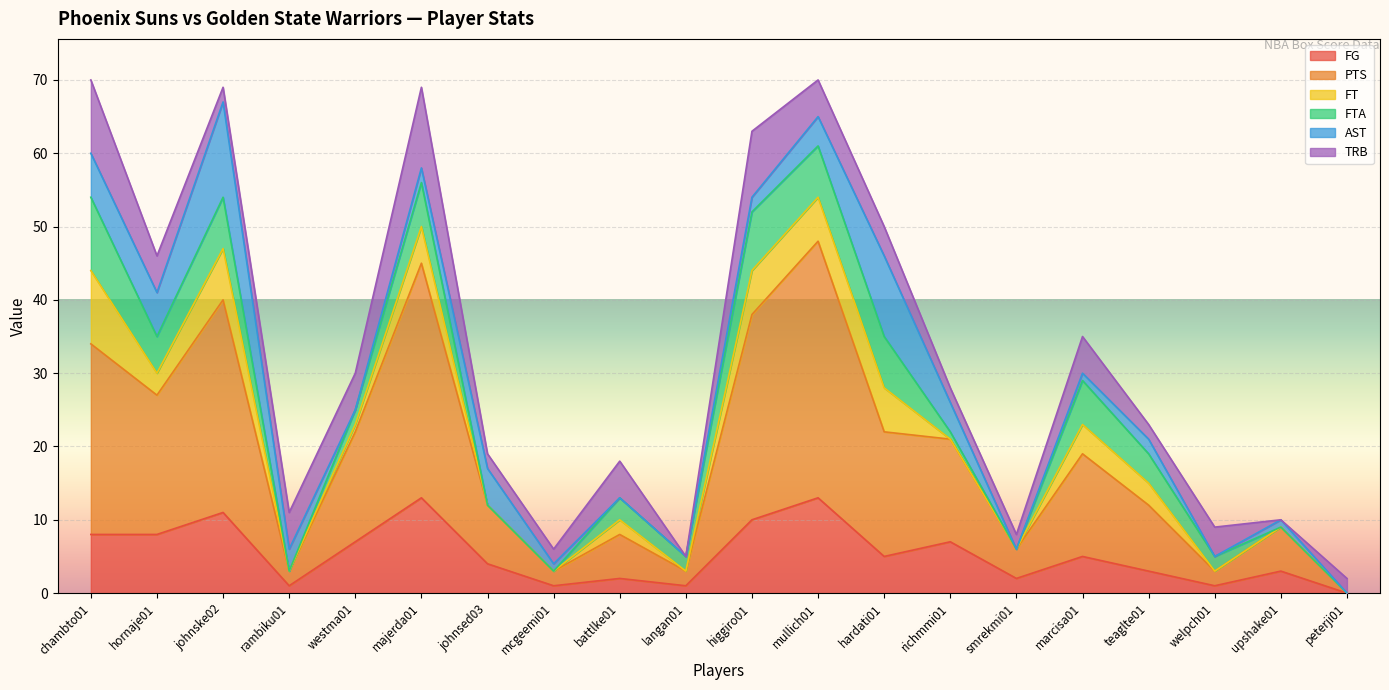

Which category has the highest value in the TRB series?

majerda01